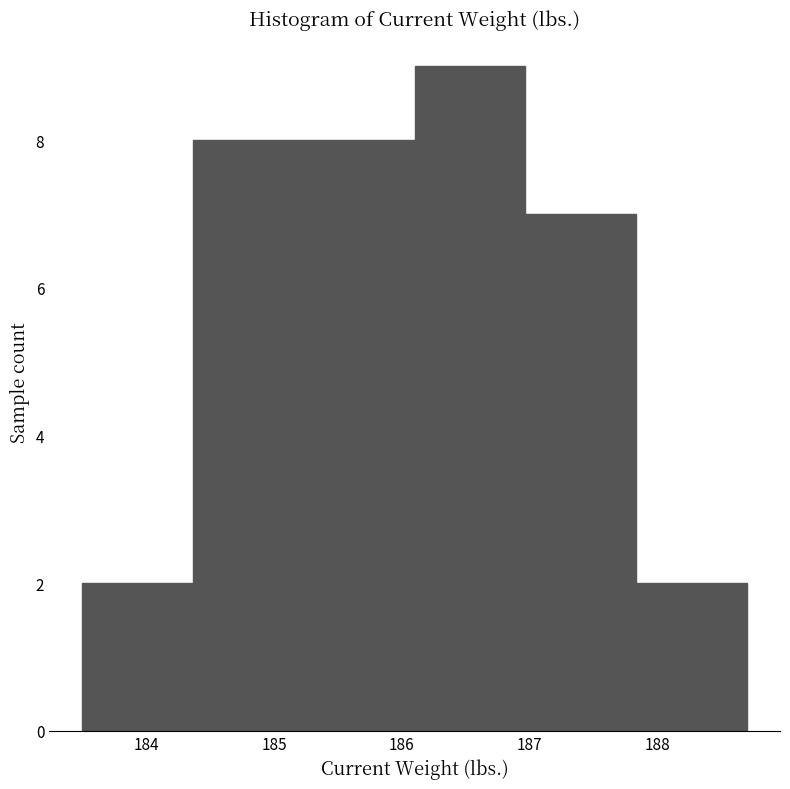

Which range on the x-axis has the tallest bar?

186.1 to 187.0